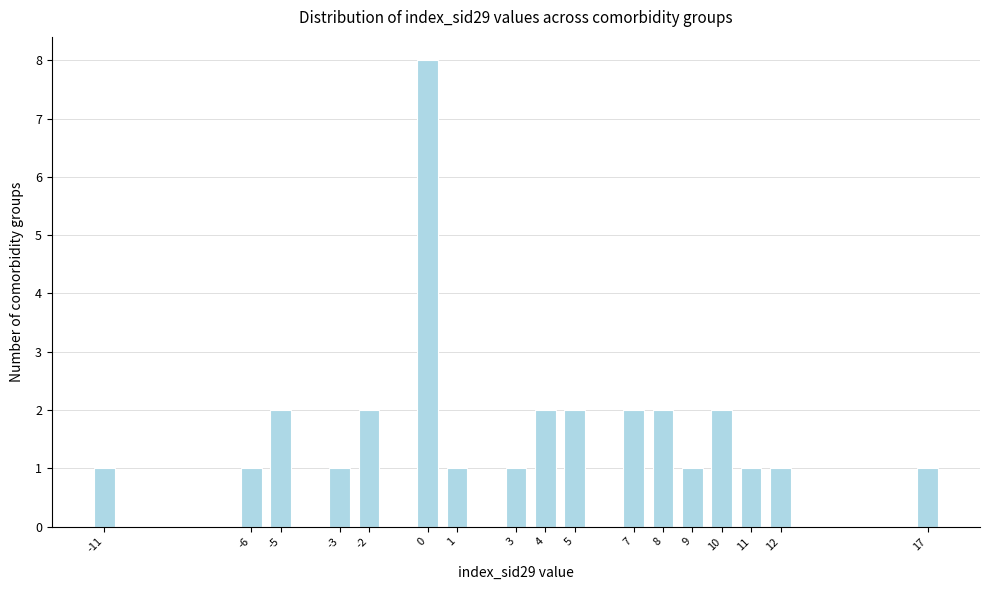

Over which range of the x-axis is the bar tallest?

-0.5 to 0.5